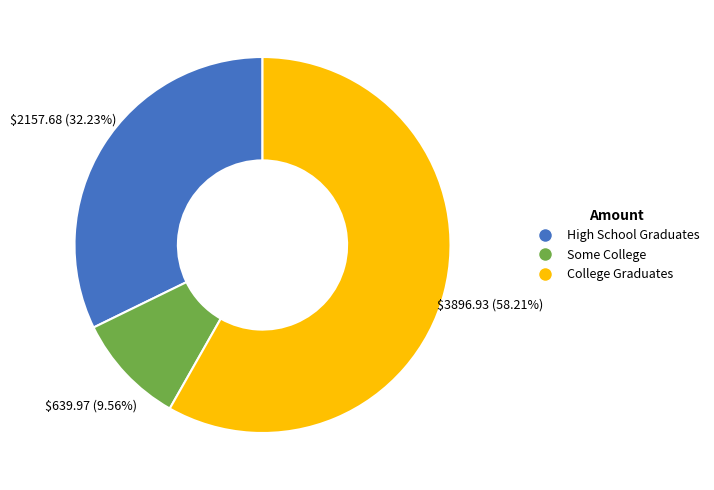

Which slice represents more than half of the pie?

College Graduates